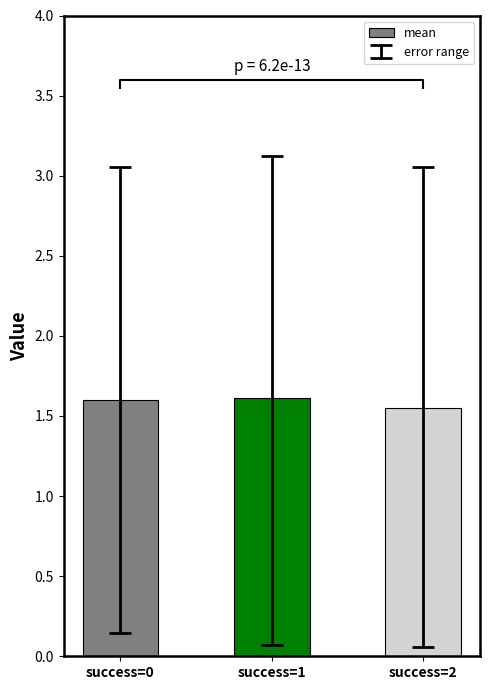

What is the value of the 2nd bar from the left?

1.6